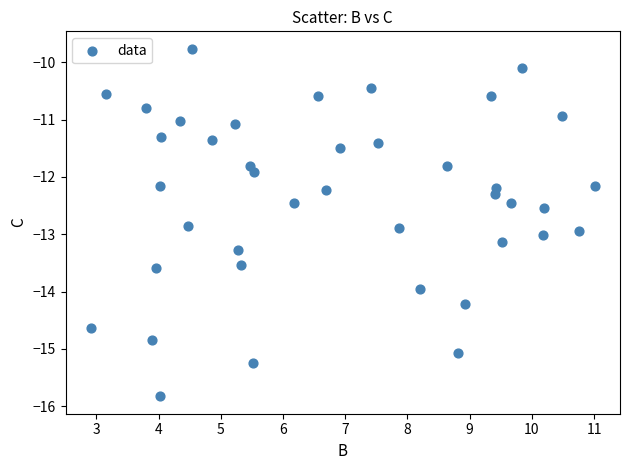

What Y value in the scatter plot is closest to -12?

-11.9